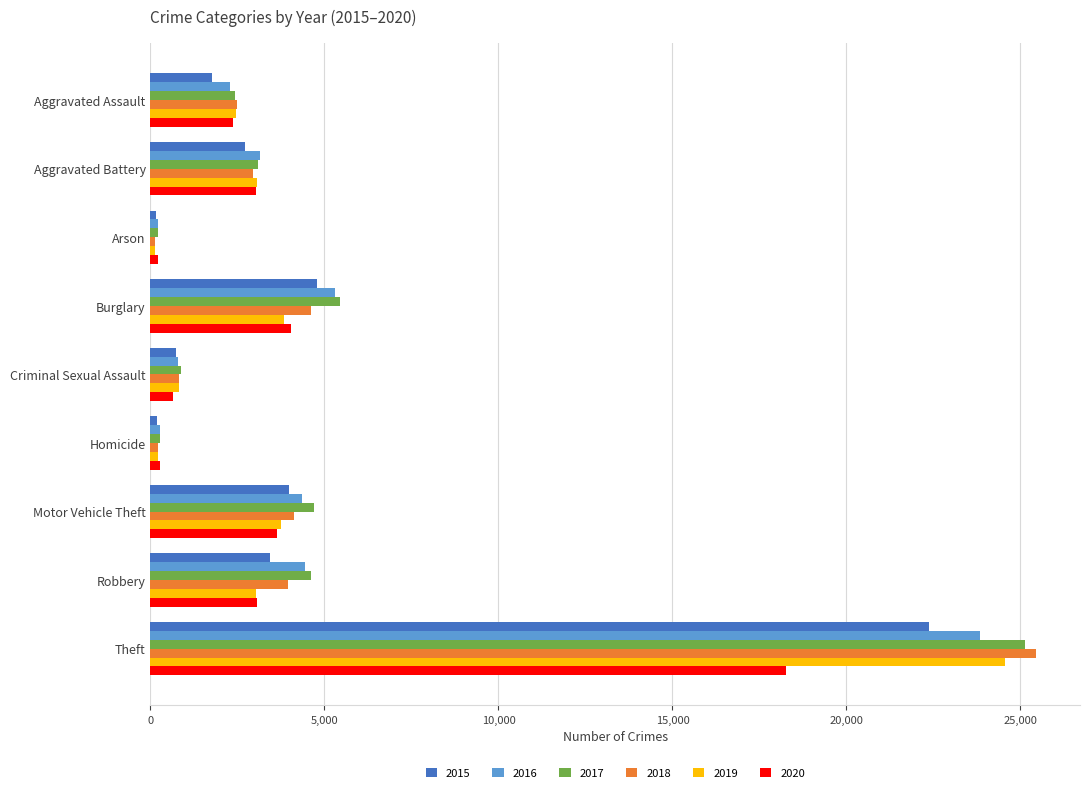

Which series has the widest spread of values?

2018